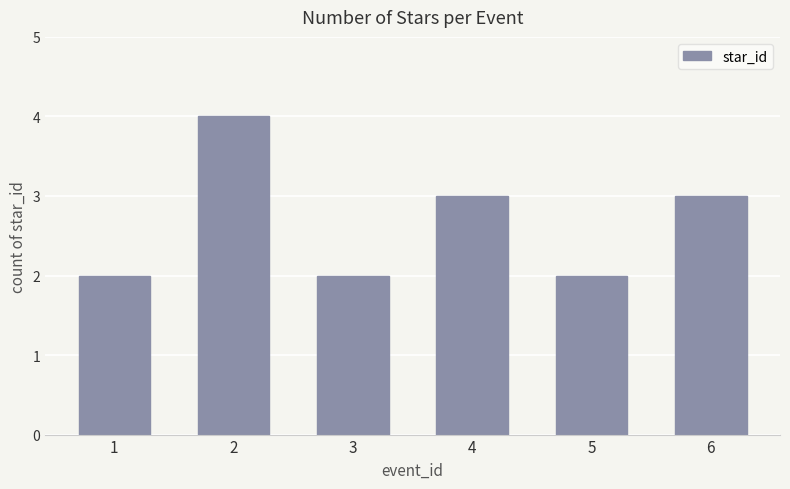

What is the difference between the maximum and minimum values?

2